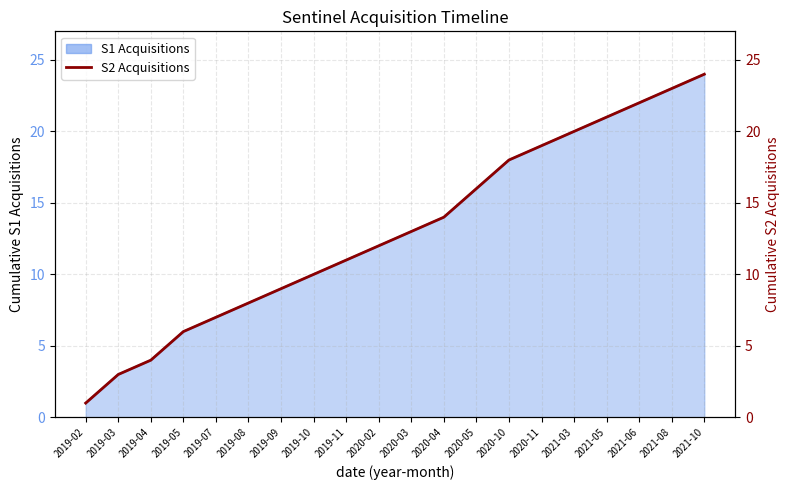

Does the chart have visible grid lines?

Yes